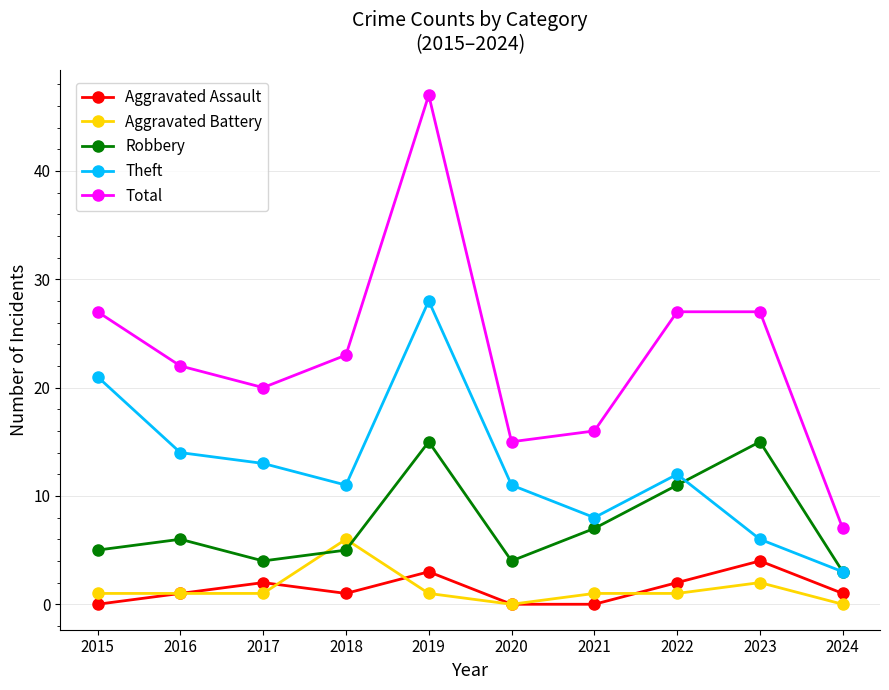

How many values in the Robbery series are below 6?

5